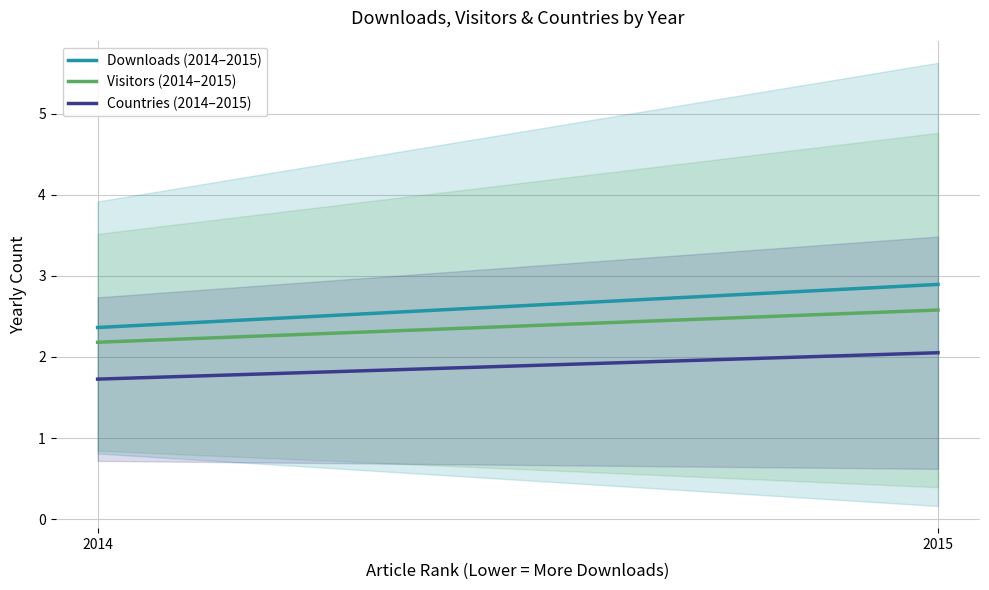

What is the total value across all series at 2015?

7.5